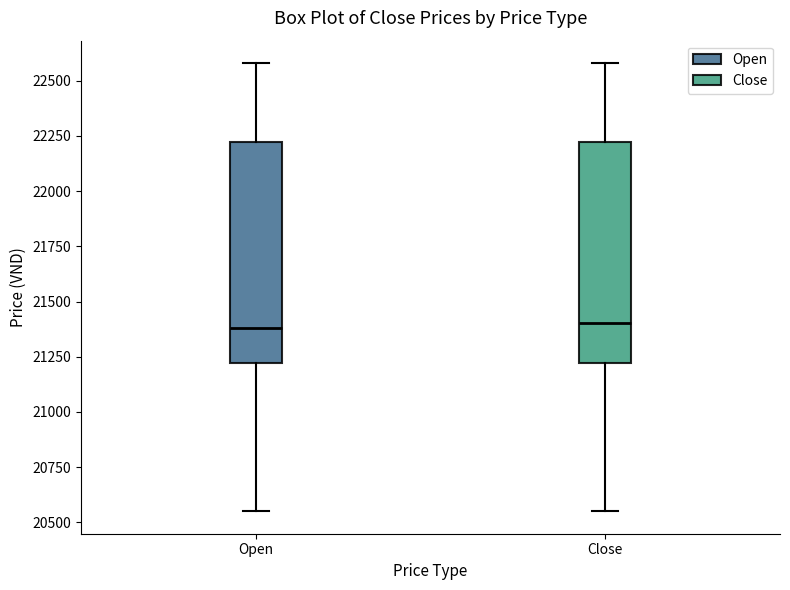

Reading left to right, transcribe this box plot: for each box, give where its median line is, the range the box spans, and where its two whiskers end, as read against the y-axis. The values are not printed on the chart, so give them approximately, as read against the axis.

Open: median 21400, box 21200 to 22200, whiskers 20550 to 22600
Close: median 21400, box 21200 to 22200, whiskers 20550 to 22600